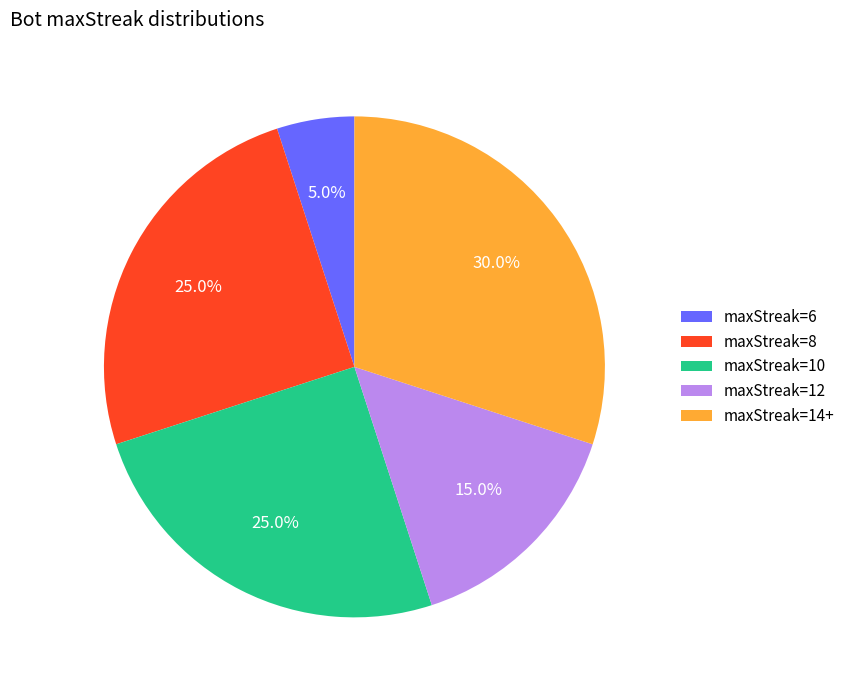

To the nearest percent, what is the average slice percentage?

20%